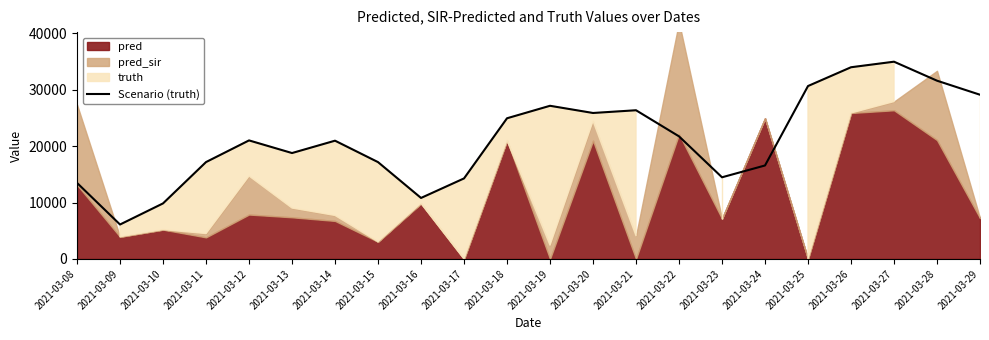

What is the difference between the maximum and minimum values?

28877